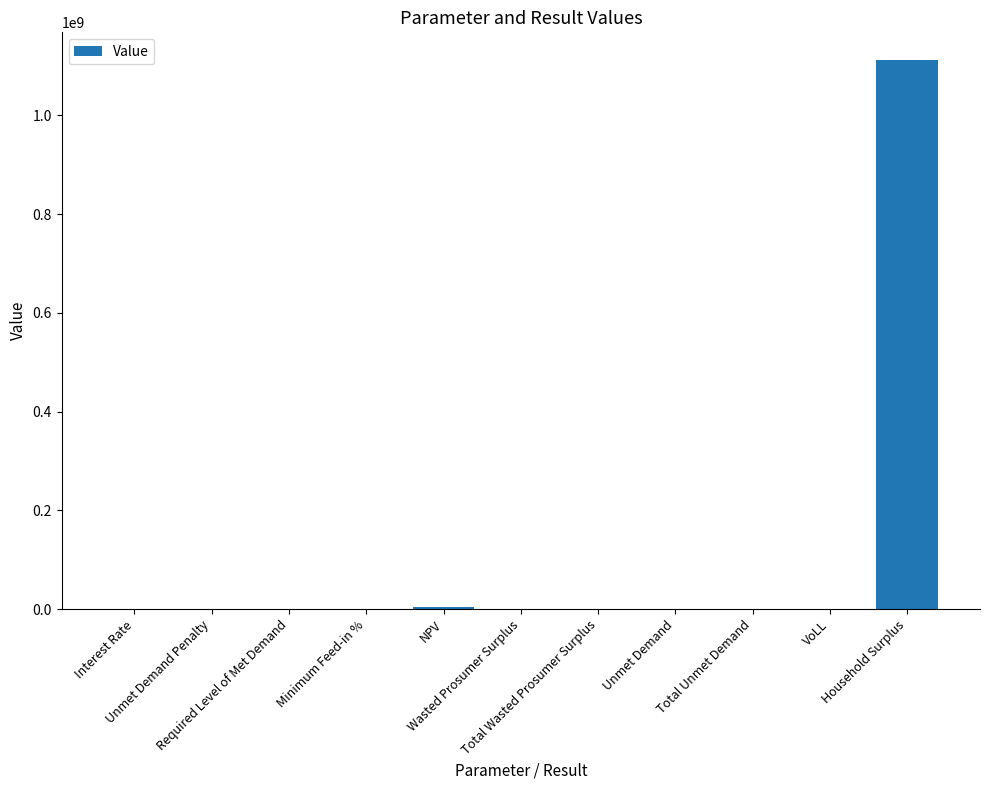

Are the bars horizontal?

No